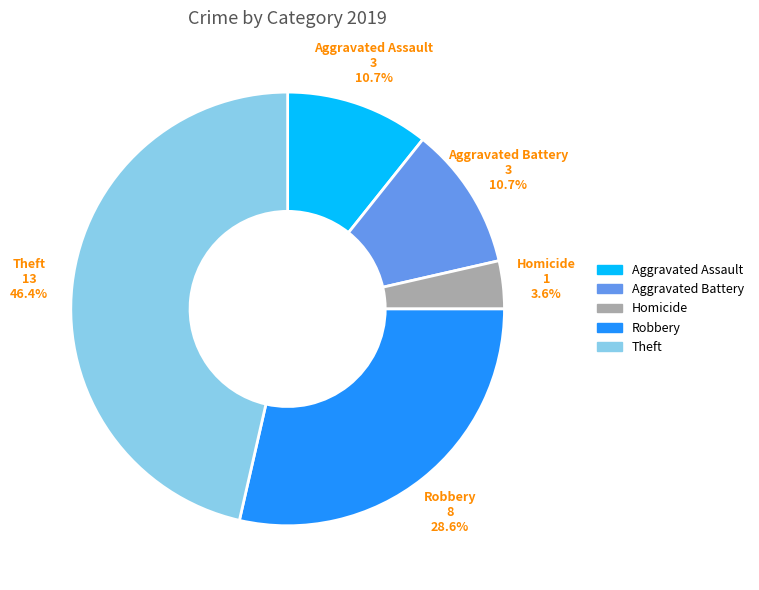

Is it true that Homicide is 4% of the pie?

True